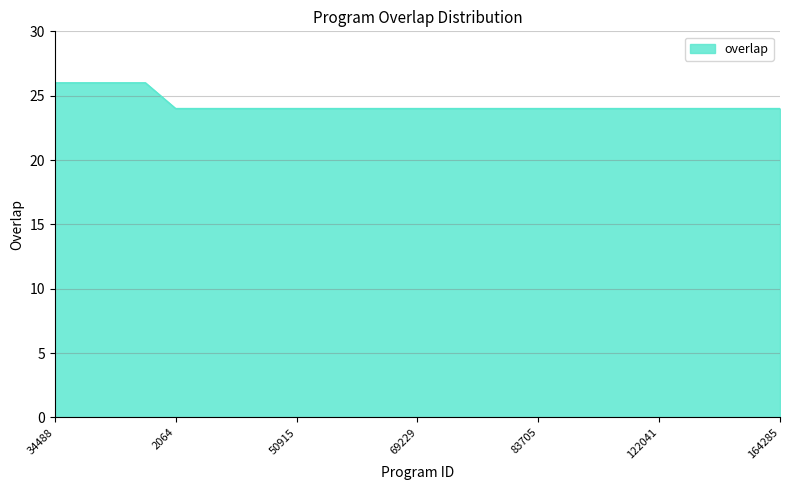

Count the number of categories in the chart.

25